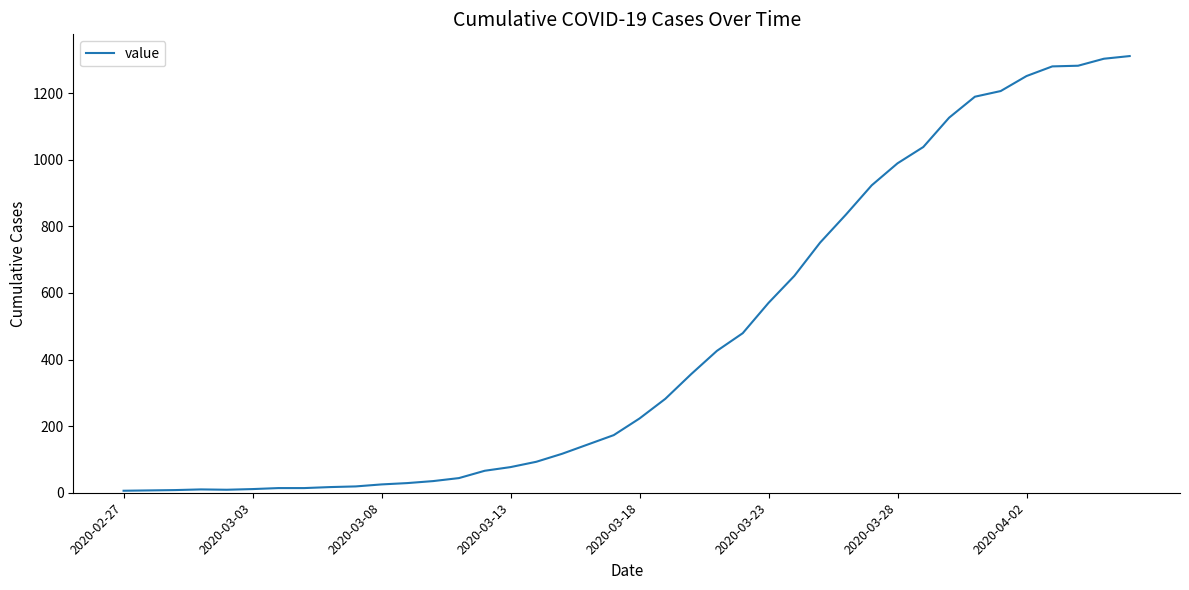

What is the maximum value shown in the chart?

1311